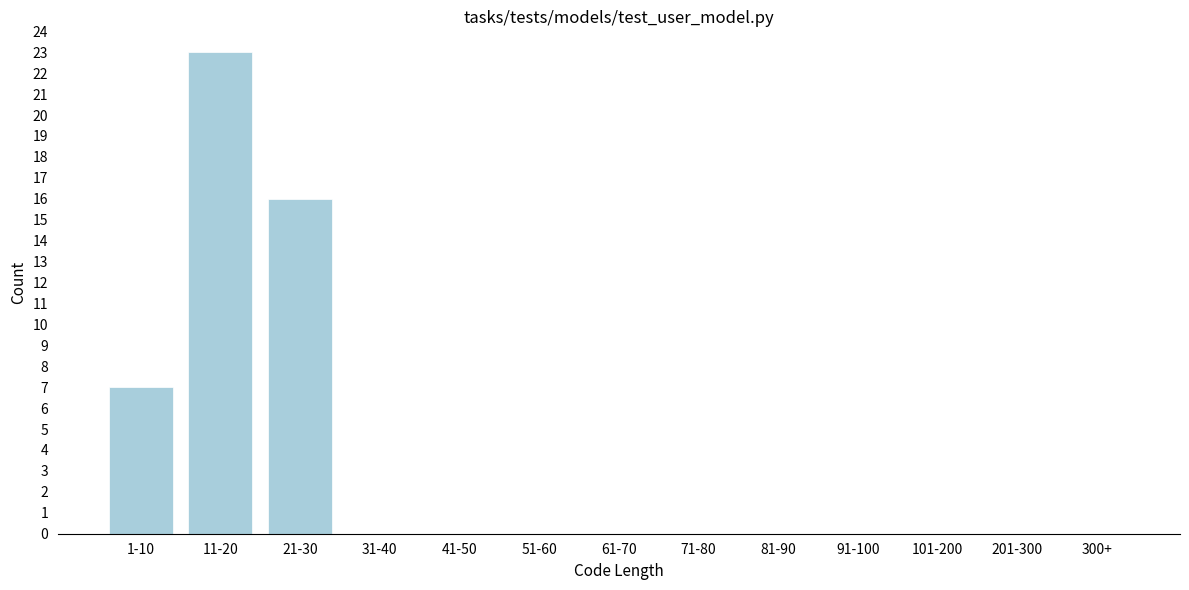

Reading left to right, extract all data points from this chart.

1-10=7	11-20=23	21-30=16	31-40=0	41-50=0	51-60=0	61-70=0	71-80=0	81-90=0	91-100=0	101-200=0	201-300=0	300+=0